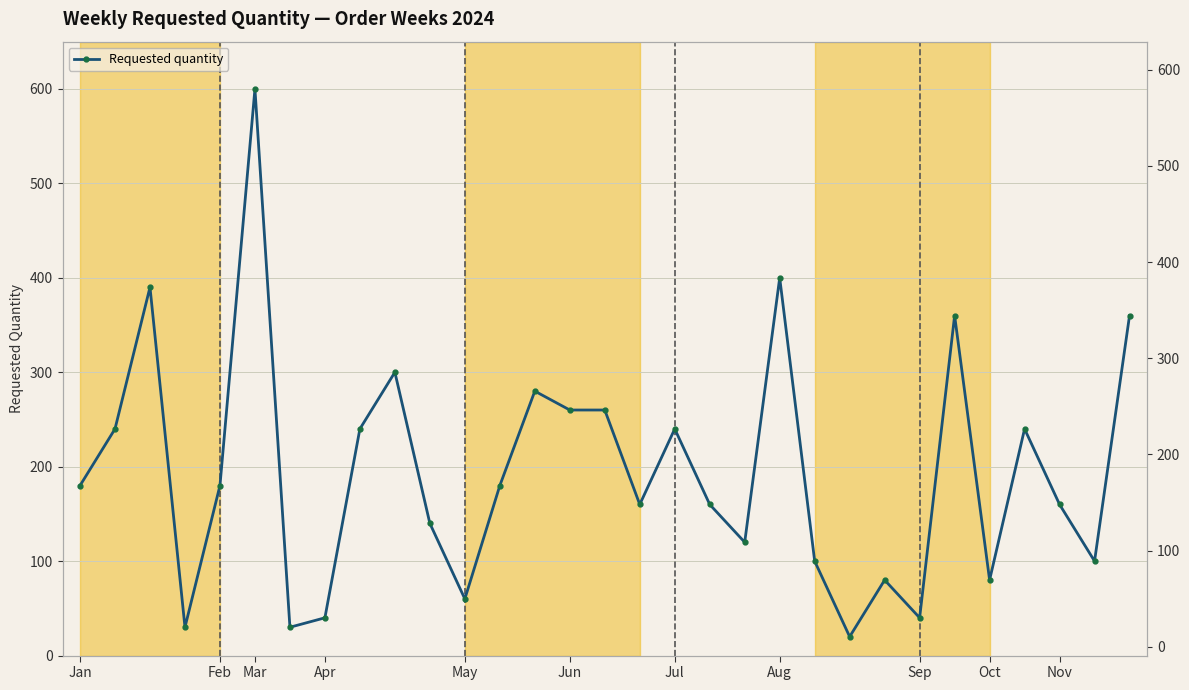

Between 17 and 15, which is larger?

15